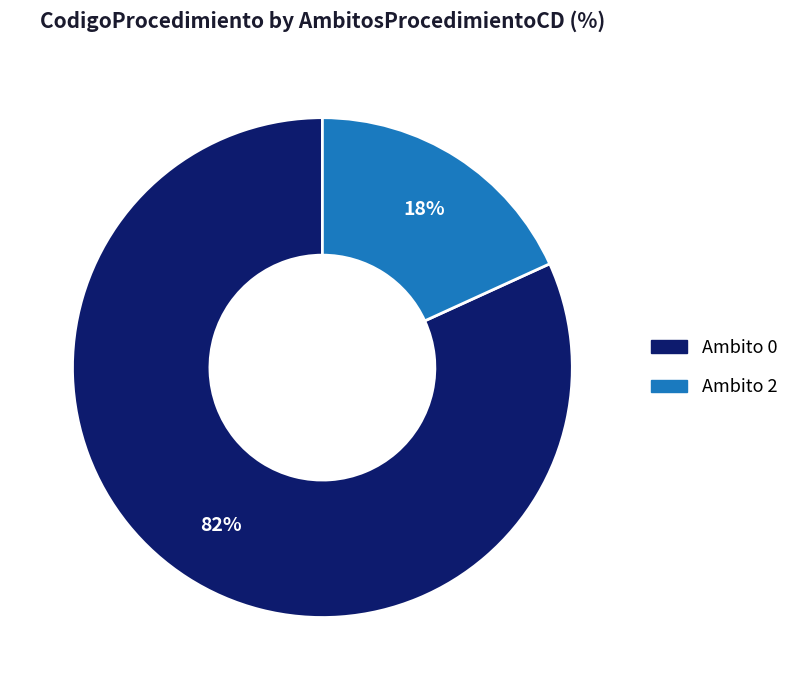

Is there a majority slice in this chart?

Yes